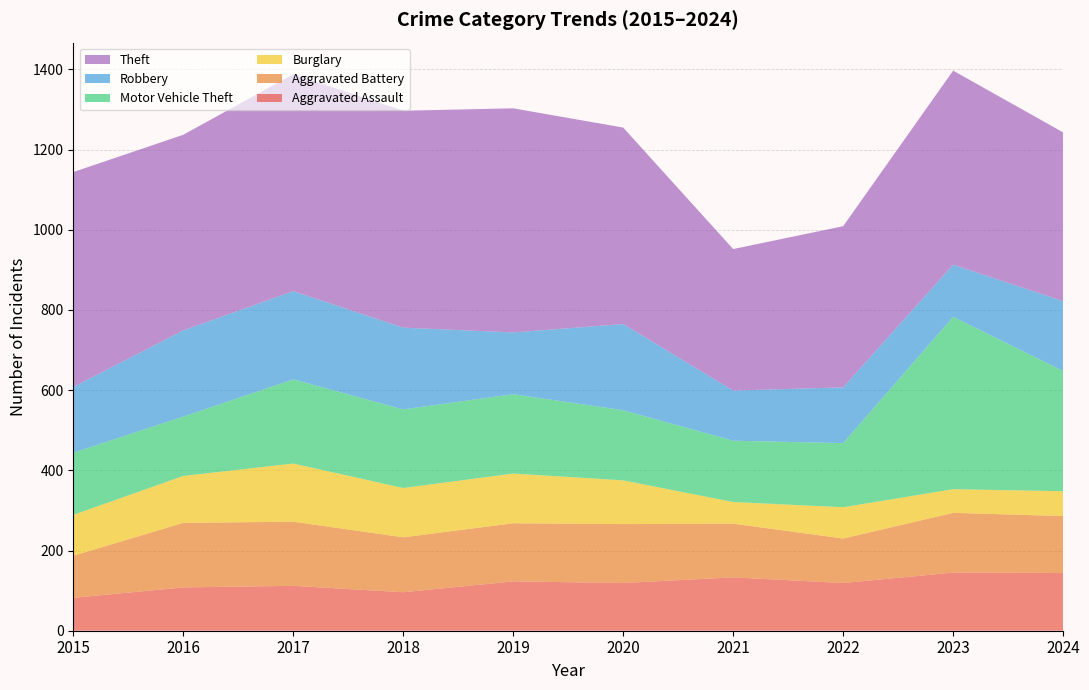

Reading left to right, extract all data points from this chart.

Aggravated Assault: 82	108	112	96	123	119	133	119	145	144
Aggravated Battery: 105	161	160	137	145	147	134	111	149	142
Burglary: 102	117	145	123	124	109	54	78	59	62
Motor Vehicle Theft: 155	148	210	196	198	175	153	160	430	300
Robbery: 164	215	220	204	154	215	125	139	130	174
Theft: 536	488	541	541	559	490	353	402	484	421